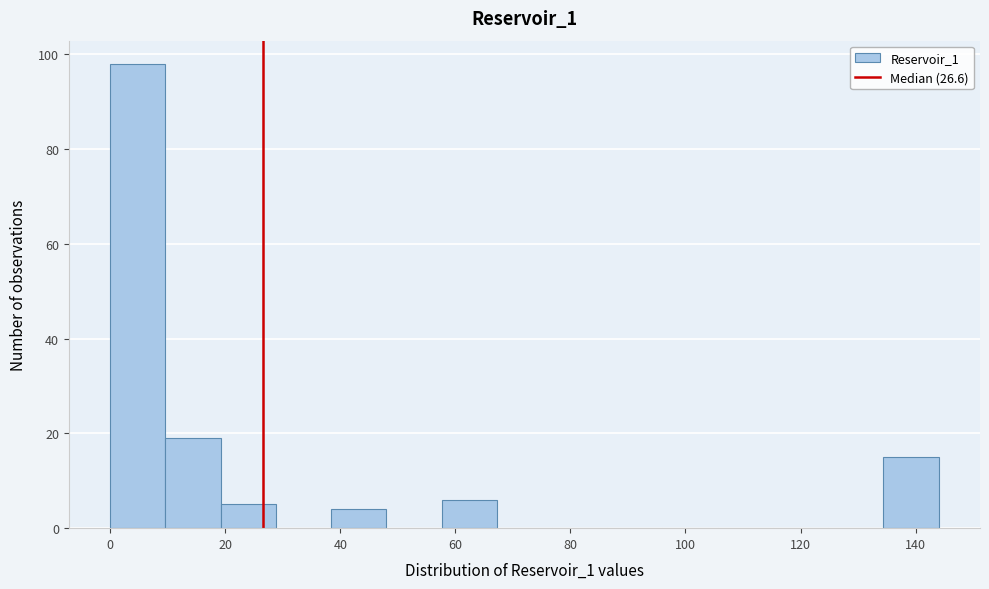

Reading left to right, transcribe this chart: for each bar, give the range it covers on the x-axis and its height. Neither the bar edges nor the heights are printed on the chart, so give them approximately, as read against the axes.

0.0 to 9.6: 98
9.6 to 19.2: 20
19.2 to 28.8: 6
28.8 to 38.4: 0
38.4 to 48.0: 4
48.0 to 57.6: 0
57.6 to 67.2: 6
67.2 to 76.8: 0
76.8 to 86.4: 0
86.4 to 96.0: 0
96.0 to 105.6: 0
105.6 to 115.2: 0
115.2 to 124.8: 0
124.8 to 134.4: 0
134.4 to 144.0: 16